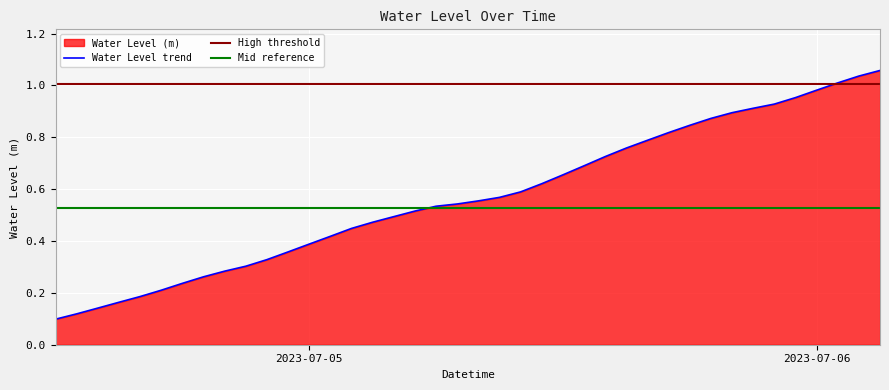

What is the difference between the maximum and minimum values?

1.0